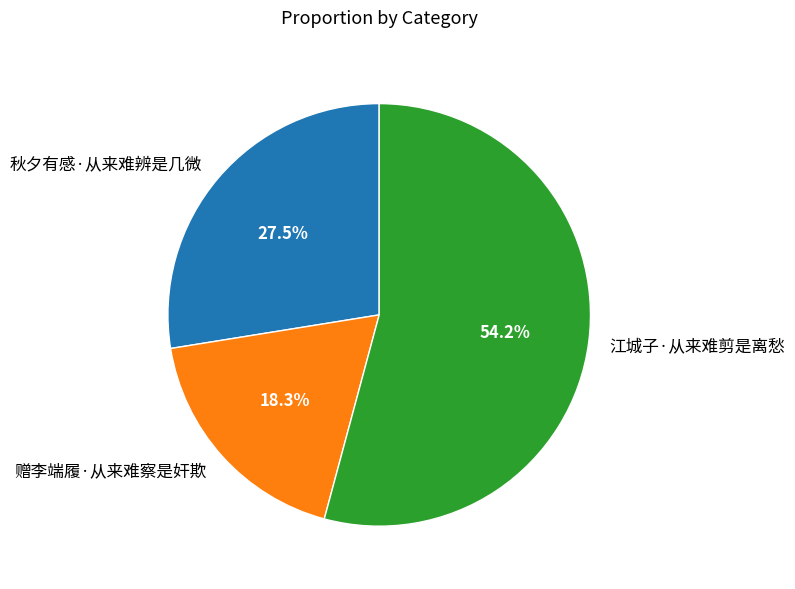

What is the ratio of the value at 赠李端履·从来难察是奸欺 to the value at 江城子·从来难剪是离愁?

0.3